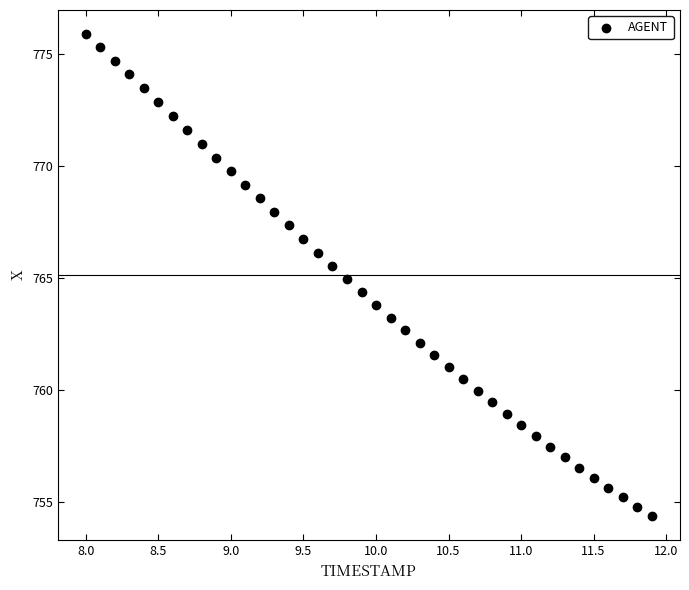

What is the range of Y values (max minus min)?

21.5